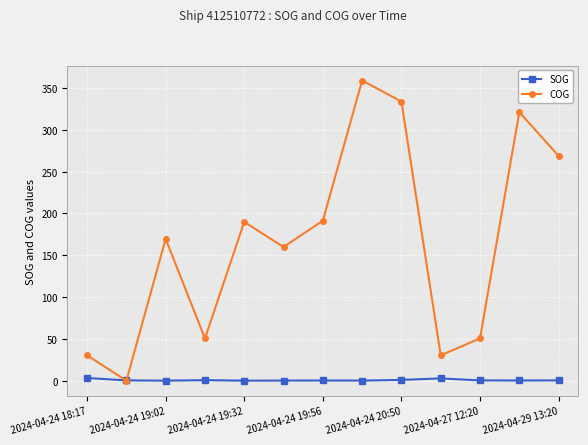

What is the maximum value shown in the chart?

358.8